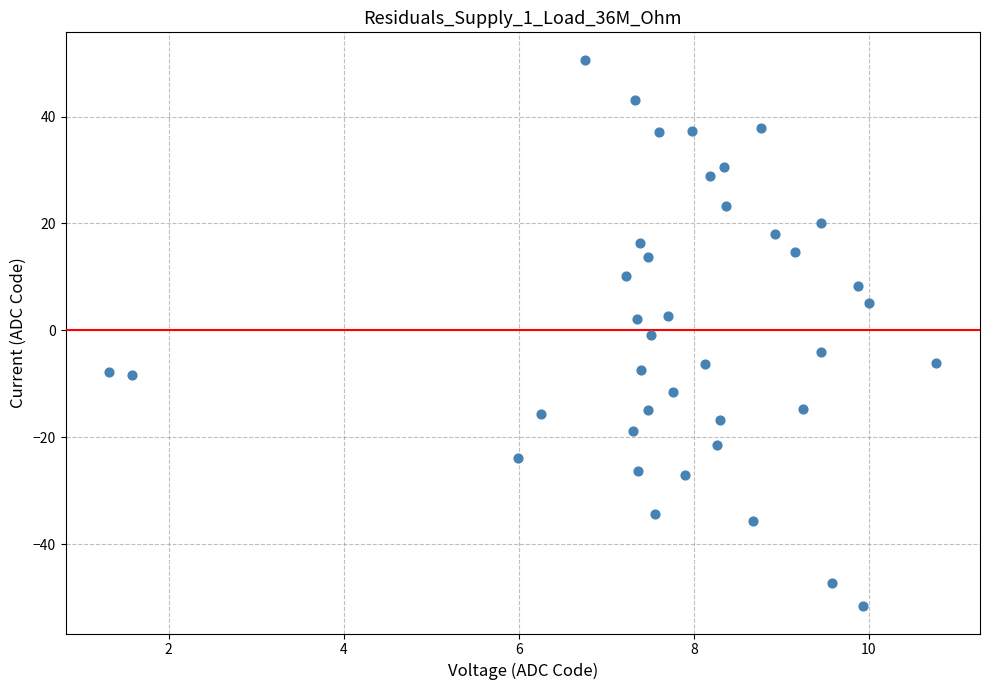

What is the range of Y values (max minus min)?

102.3